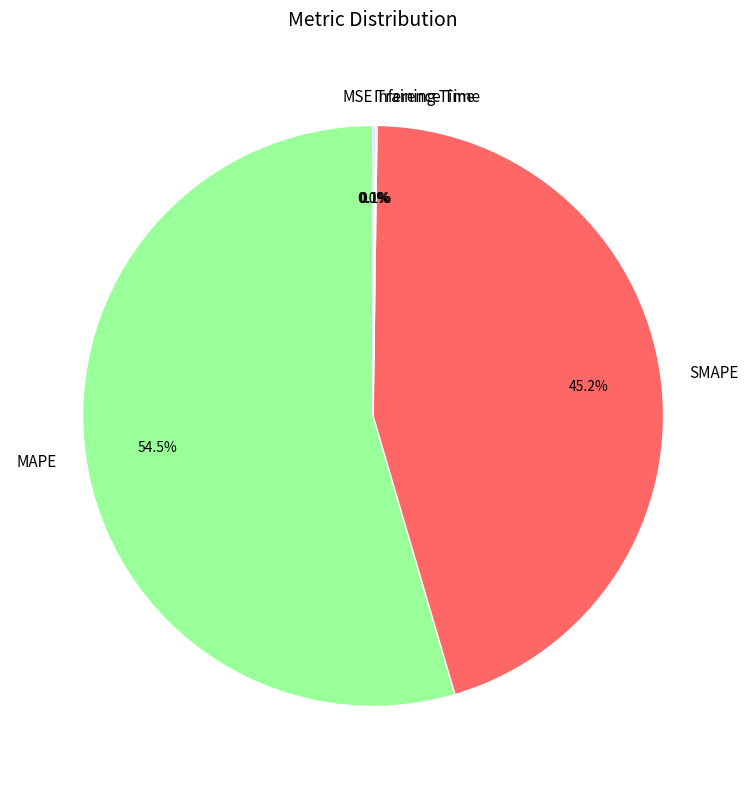

What is the majority slice?

MAPE